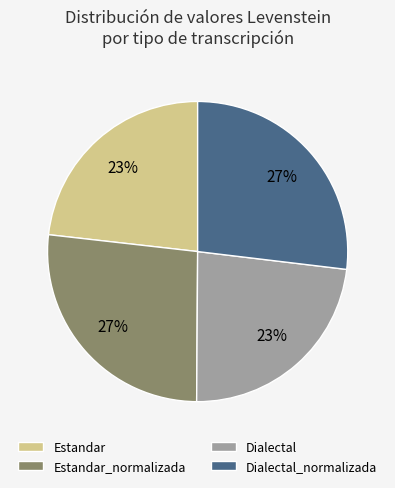

Approximately how many times larger is the value at Dialectal_normalizada compared to Estandar?

1.2